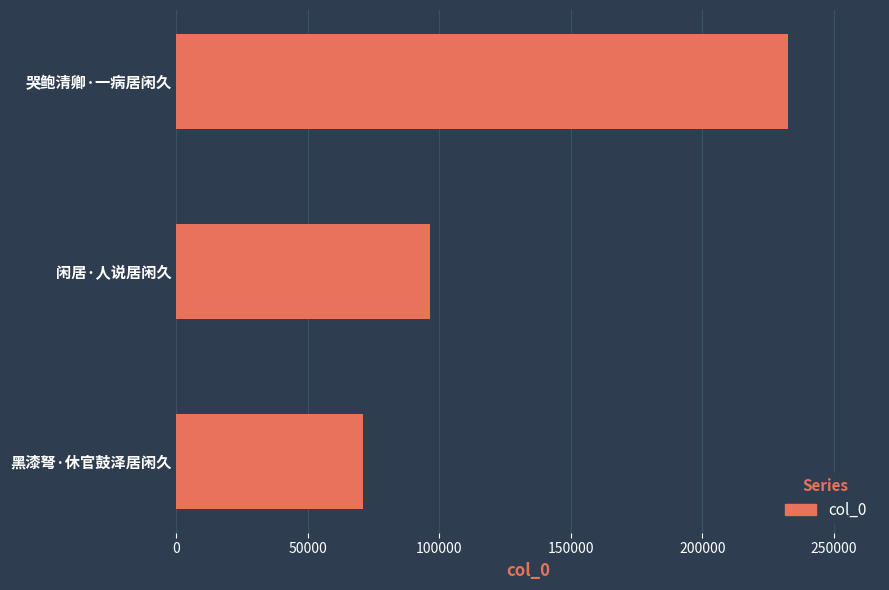

Rank the categories by value from lowest to highest.

黑漆弩·休官鼓泽居闲久, 闲居·人说居闲久, 哭鲍清卿·一病居闲久